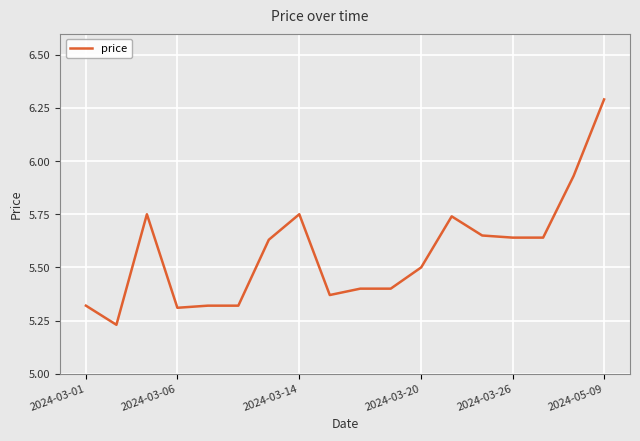

What is the maximum value shown in the chart?

6.3